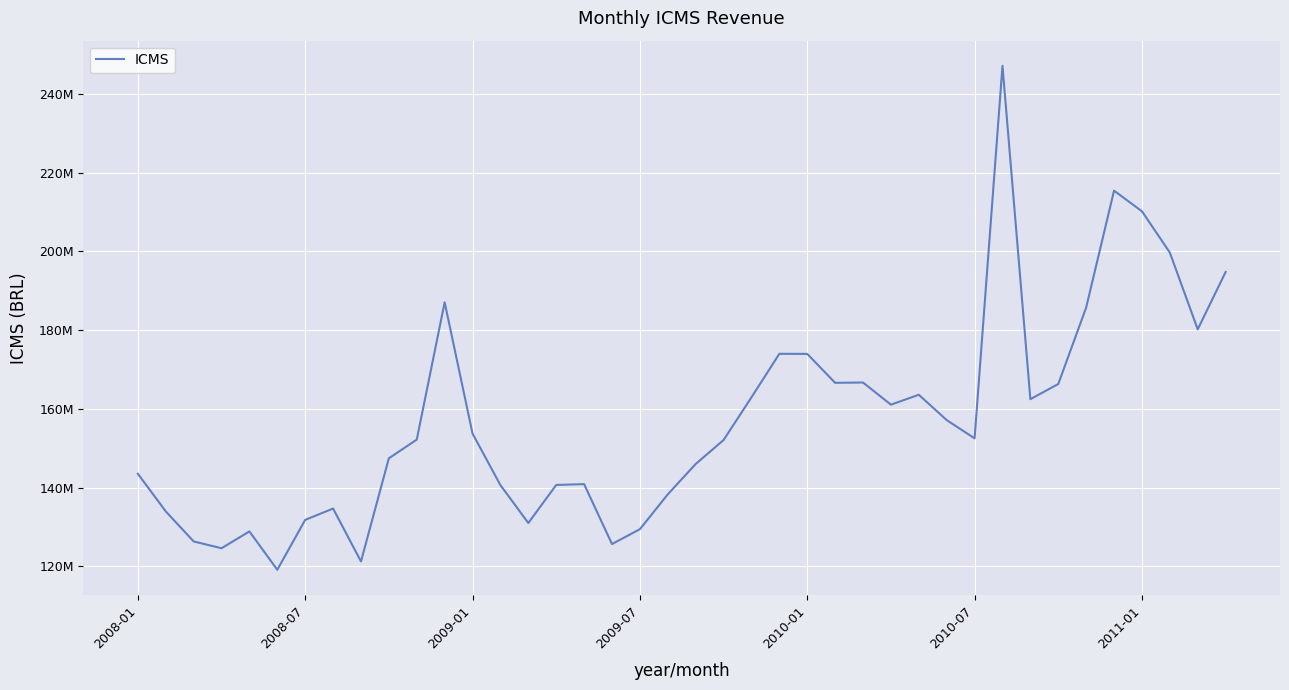

Is this an area chart (filled region under the line)?

No